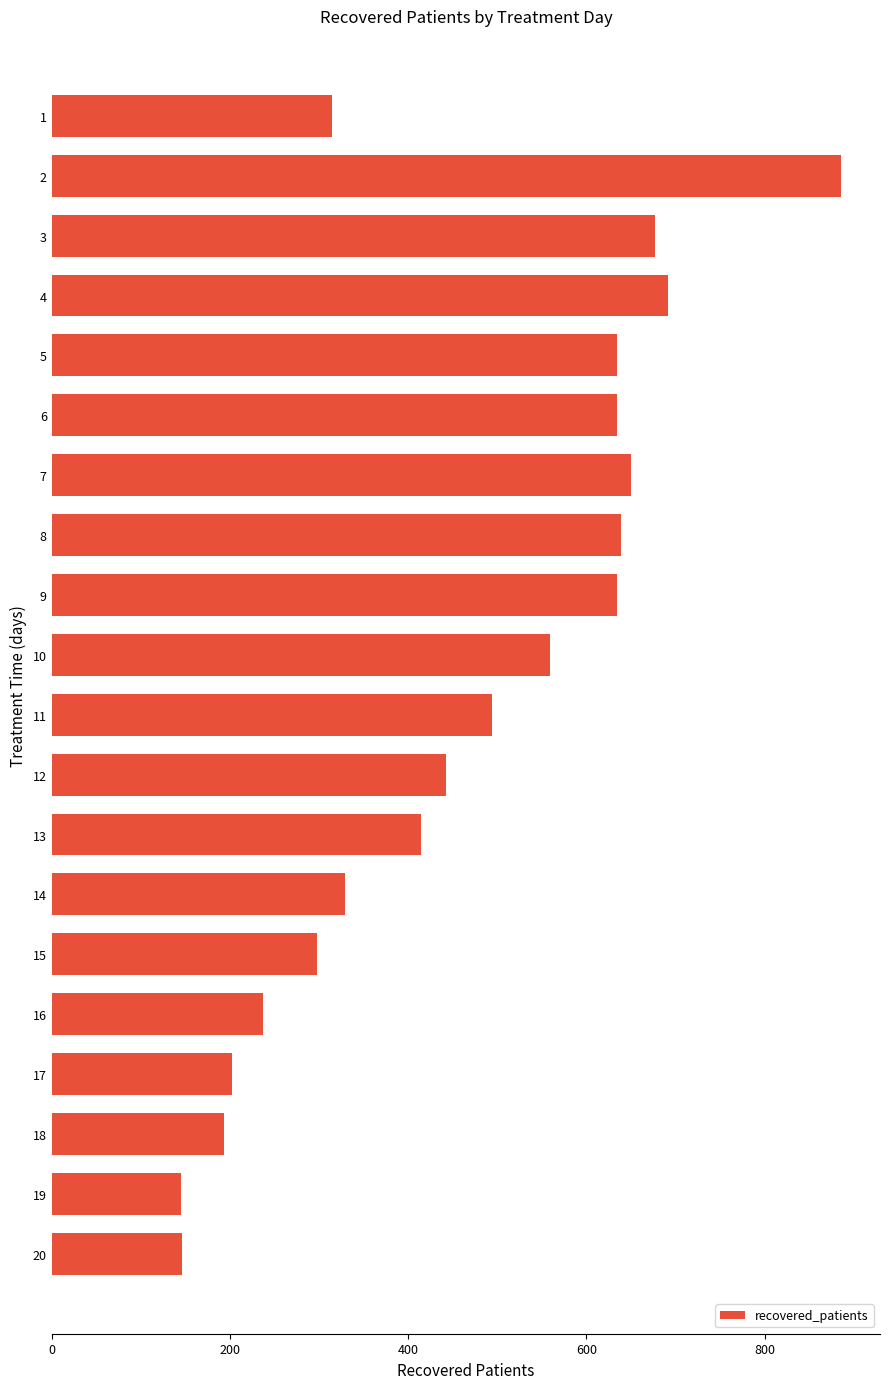

What is the value of the 15th bar from the top?

298